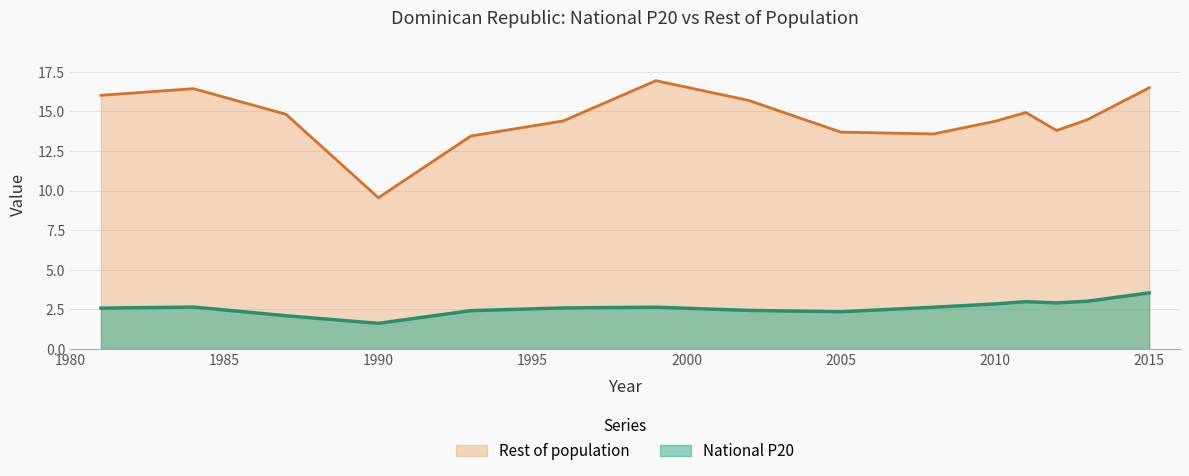

Rank the series at 1984 from lowest to highest value.

National P20, Rest of population